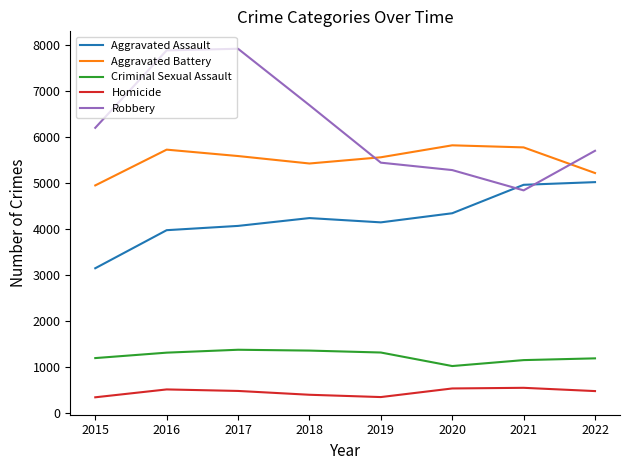

True or false: Robbery has a value of 5708 at 2022.

True